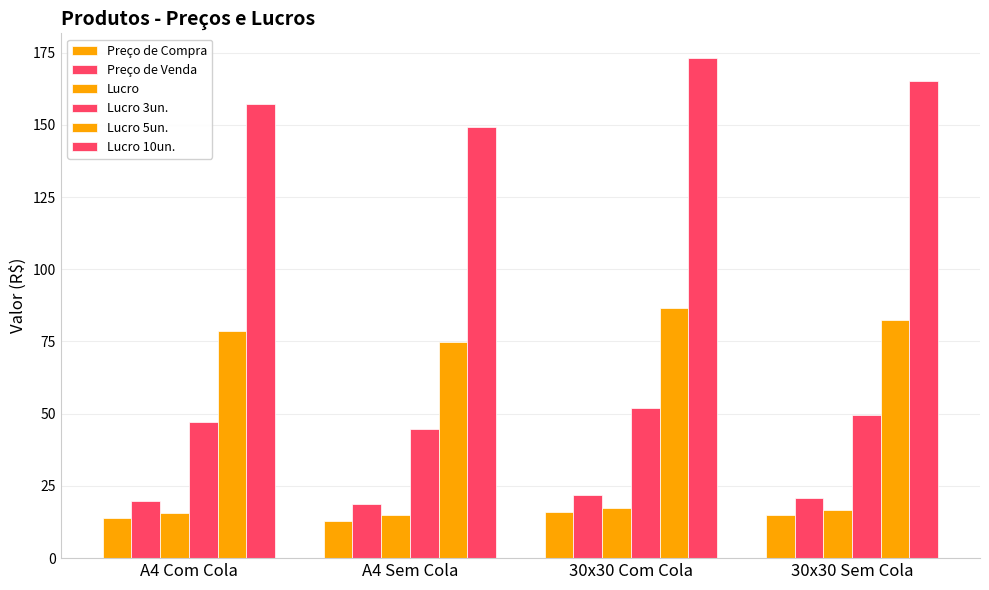

What is the total value across all series at 30x30 Com Cola?

366.6